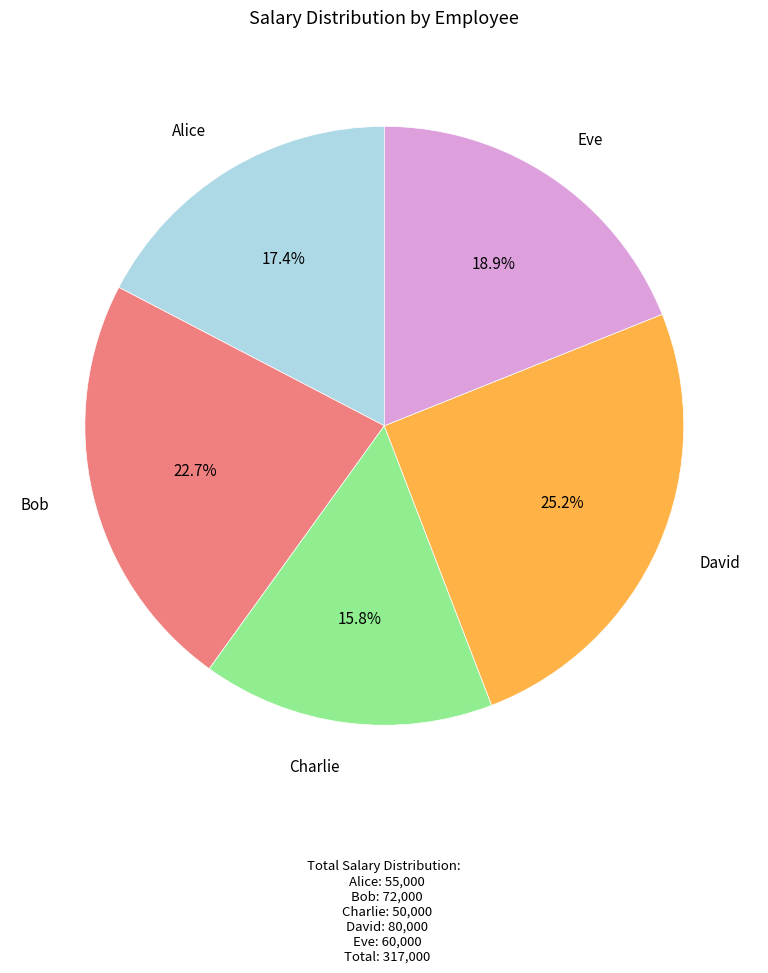

To the nearest percent, what is the difference between the largest and smallest slice percentages?

9%